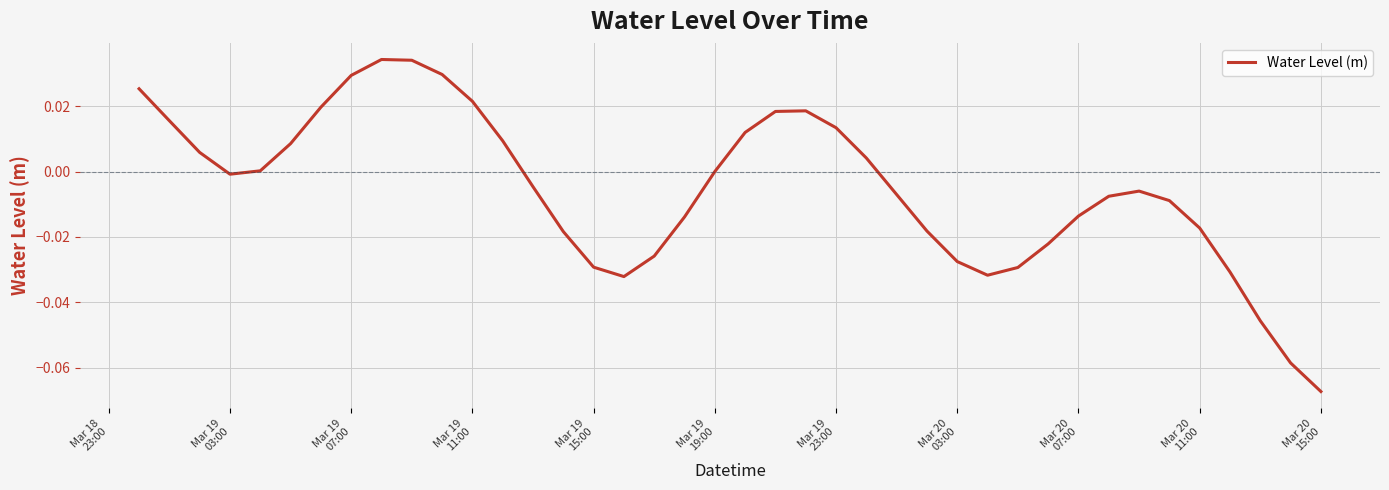

How many lines are shown in the chart?

1